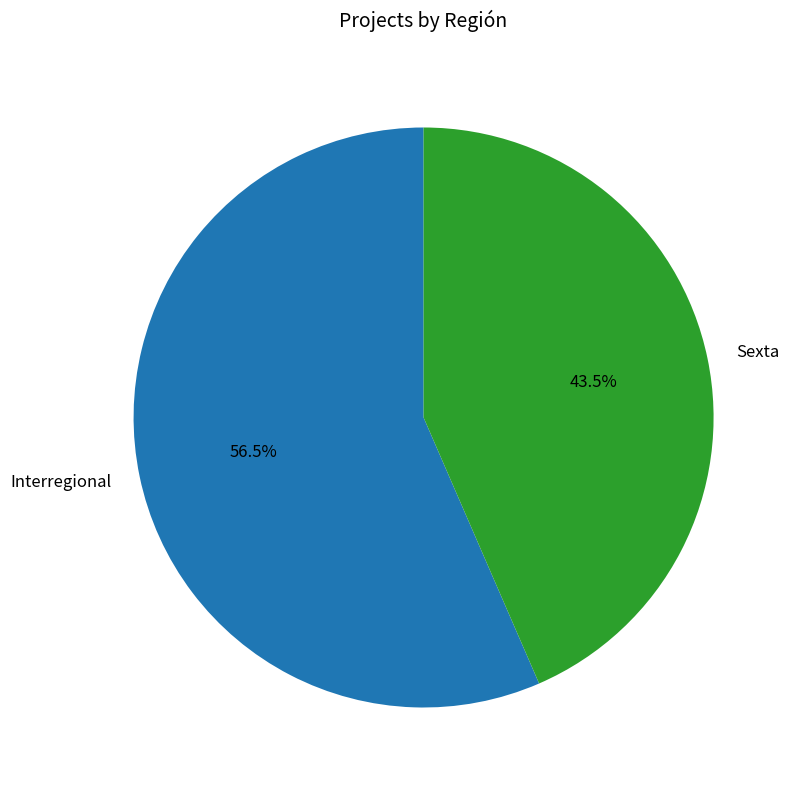

Which category has the smallest portion of the pie?

Sexta